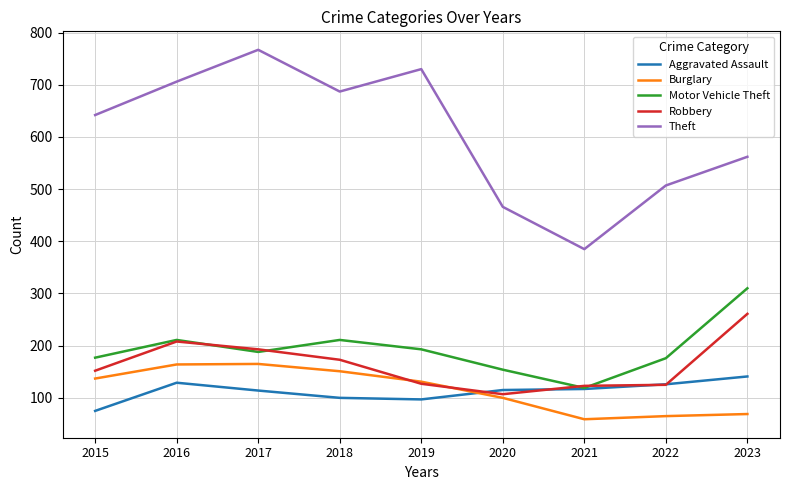

How many times do Burglary and Robbery cross each other?

2